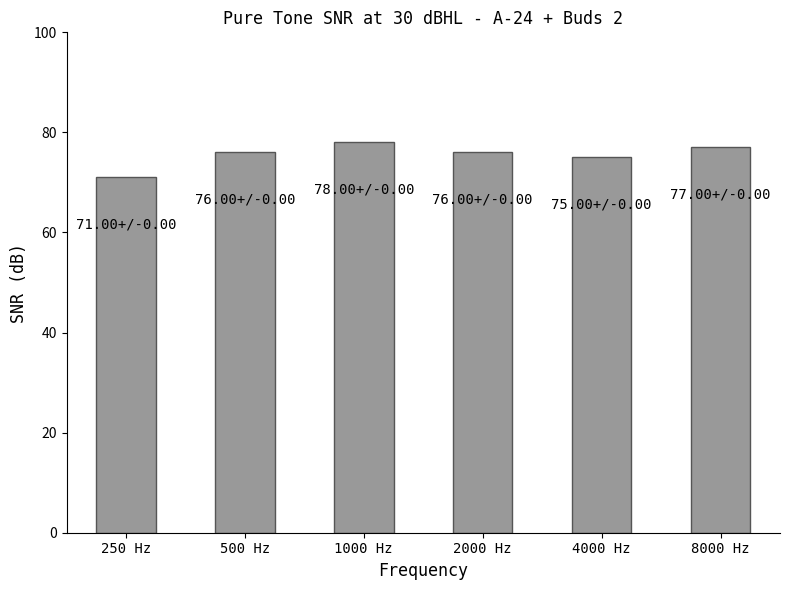

What value does the data have at 500 Hz?

76